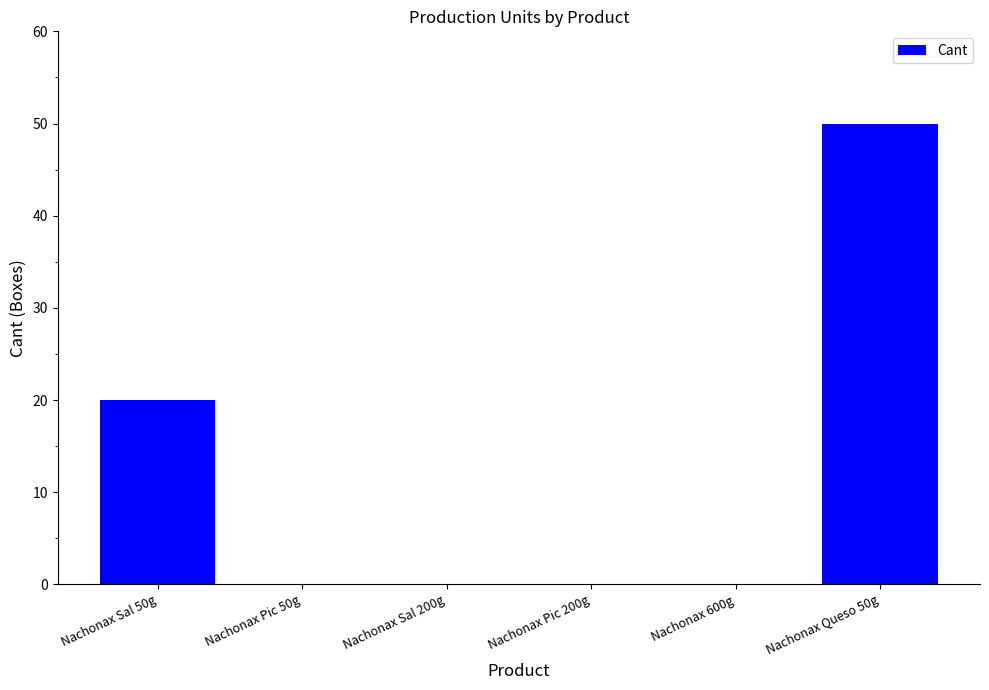

What is the greatest value displayed?

50